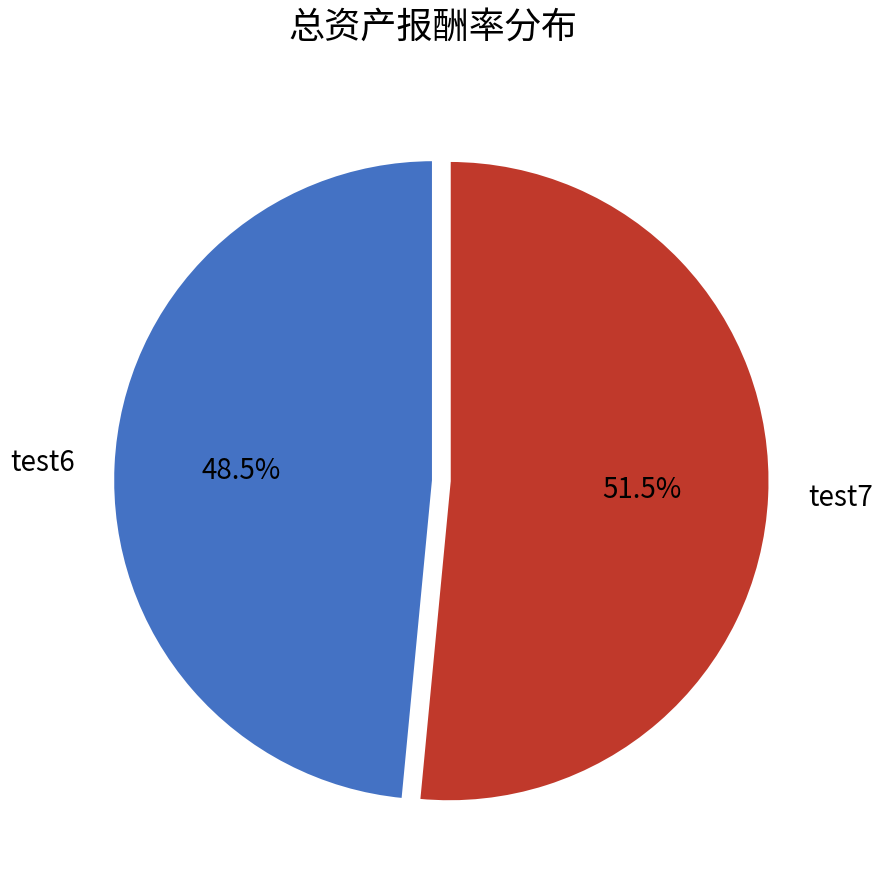

To the nearest percent, what is the combined percentage of test7 and test6?

100%